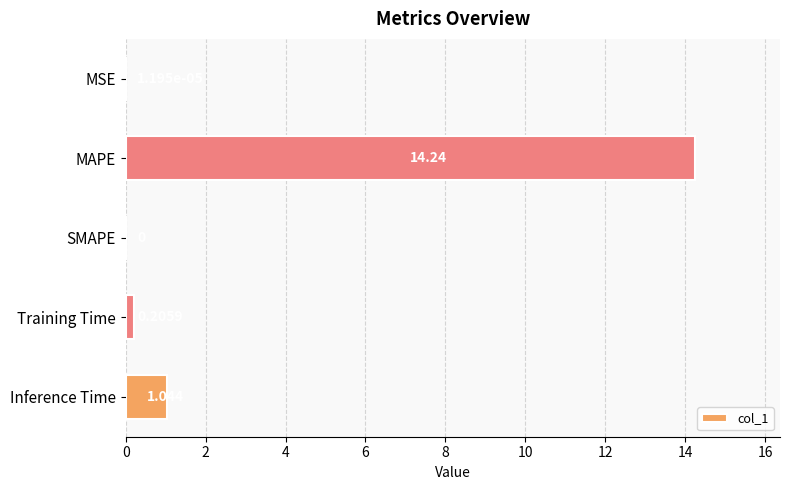

What is the greatest value displayed?

14.2